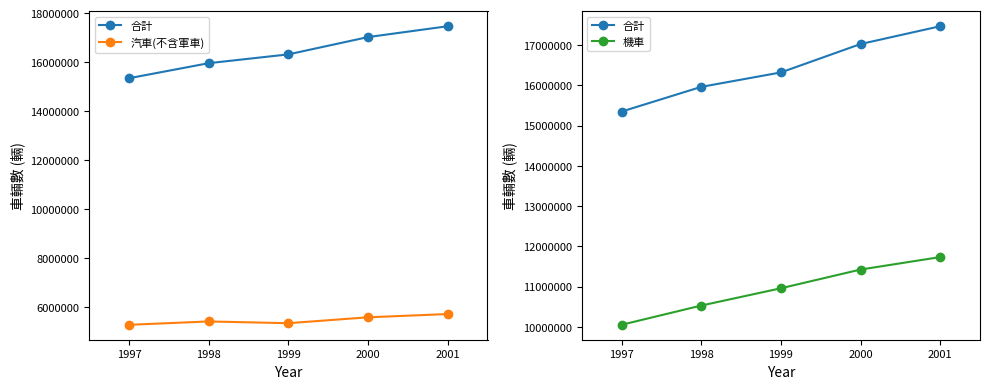

What is the sum of all 合計 values?

82110372